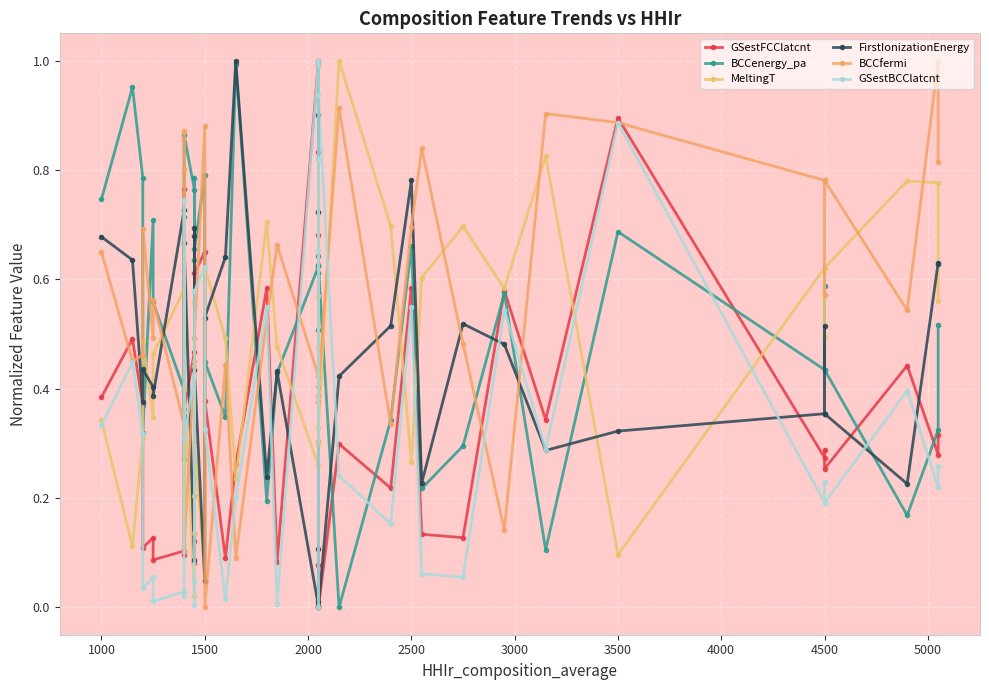

How many lines are shown in the chart?

6